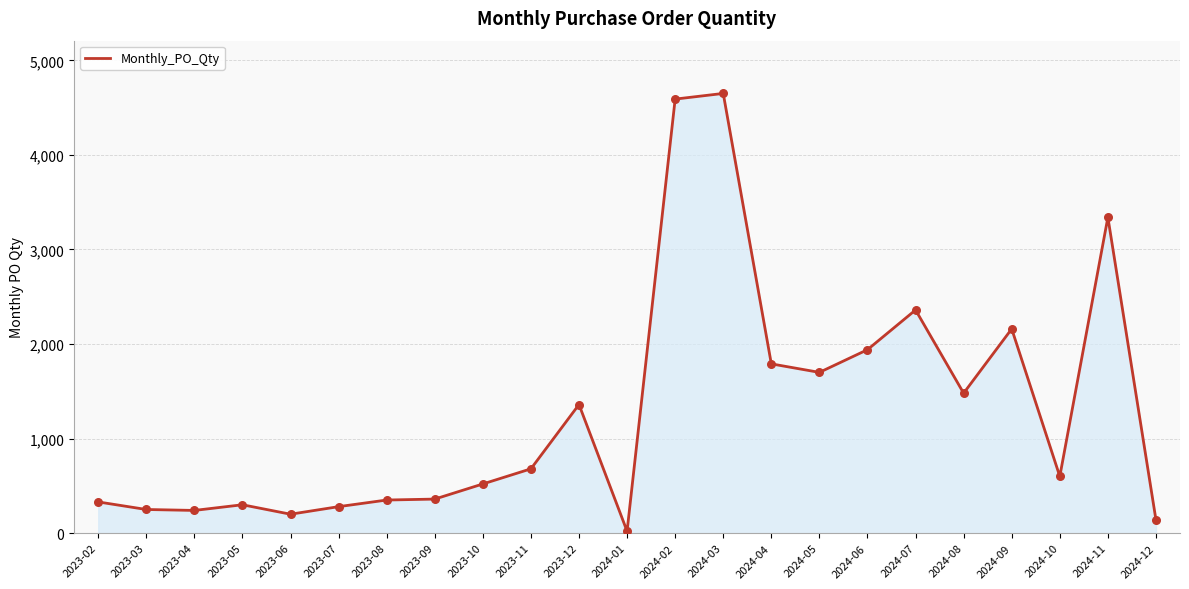

Approximately how many times larger is the value at 2023-12 compared to 2024-09?

0.6